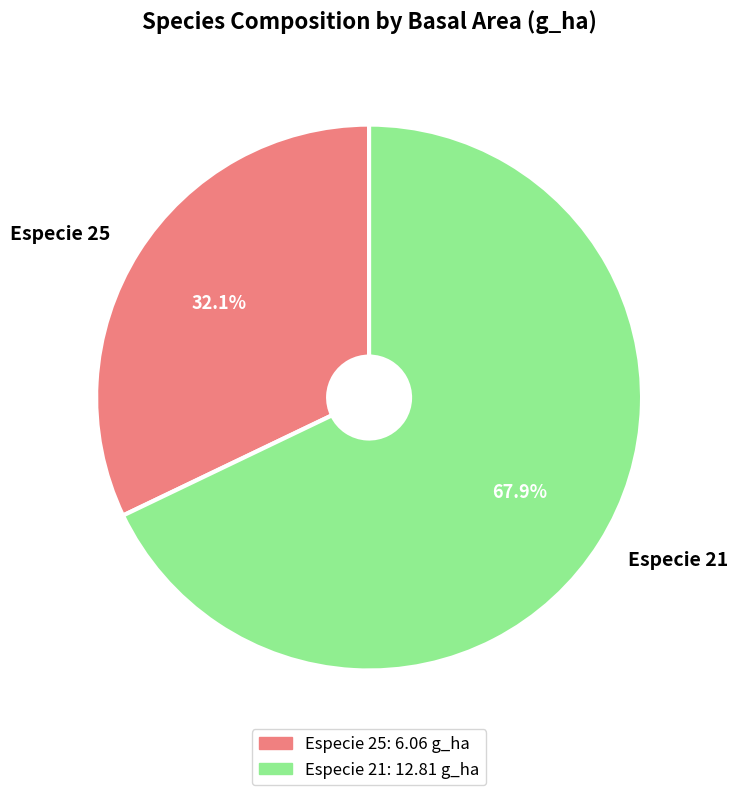

What is the largest slice in the pie chart?

Especie 21